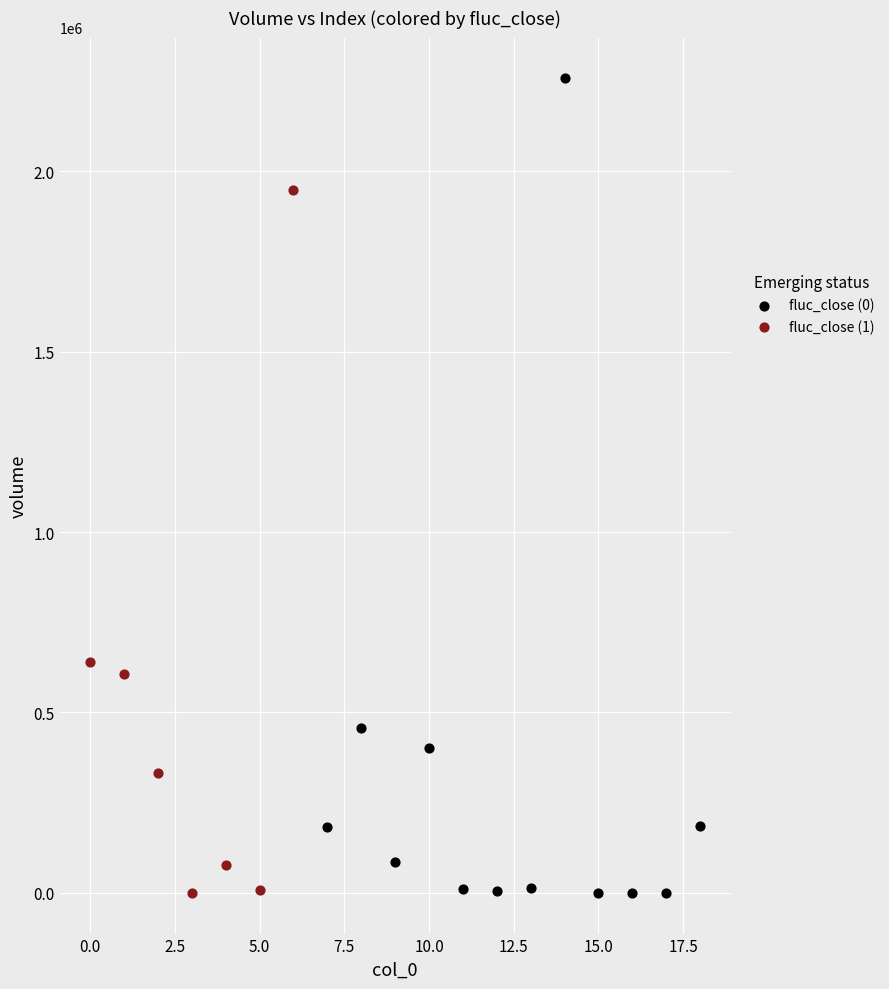

What are all the series names shown in the legend?

fluc_close (0), fluc_close (1)